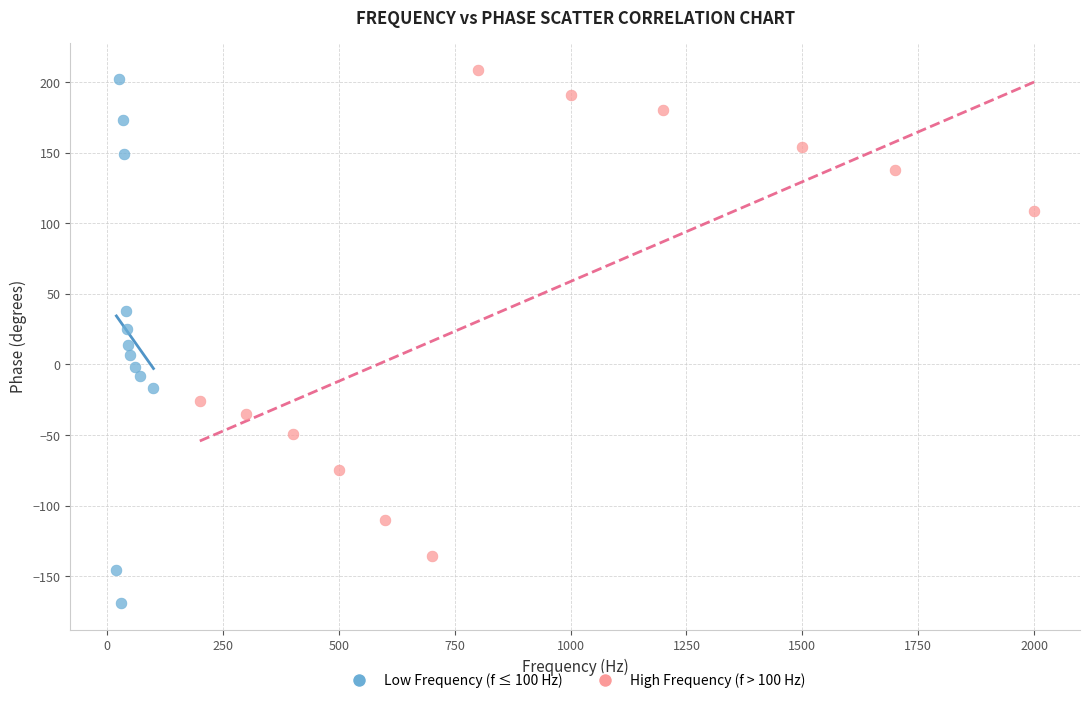

Which series has the largest Y range (max minus min)?

Low Frequency (f ≤ 100 Hz)